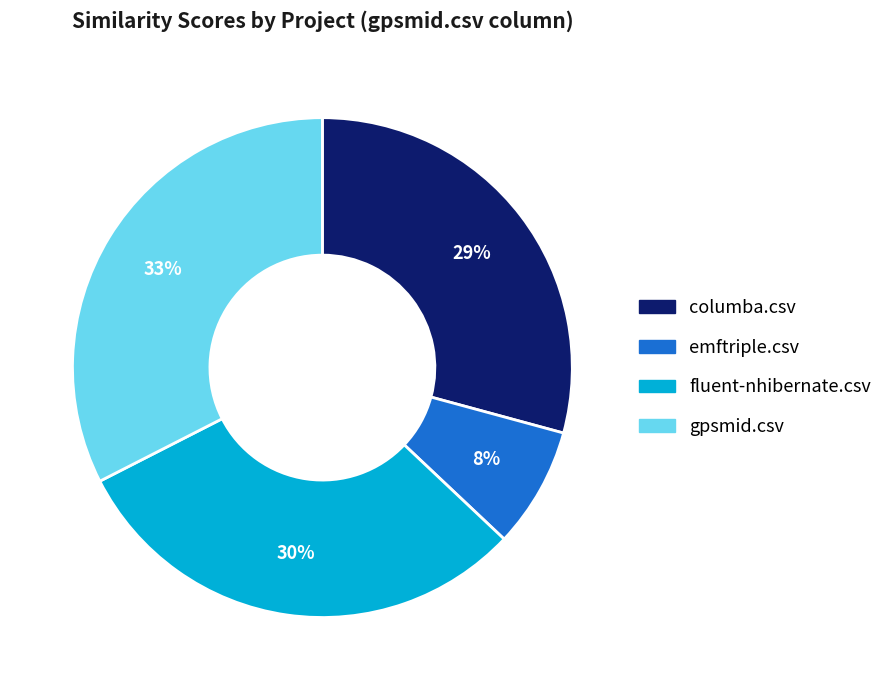

Is the sum of fluent-nhibernate.csv and emftriple.csv greater than half?

No